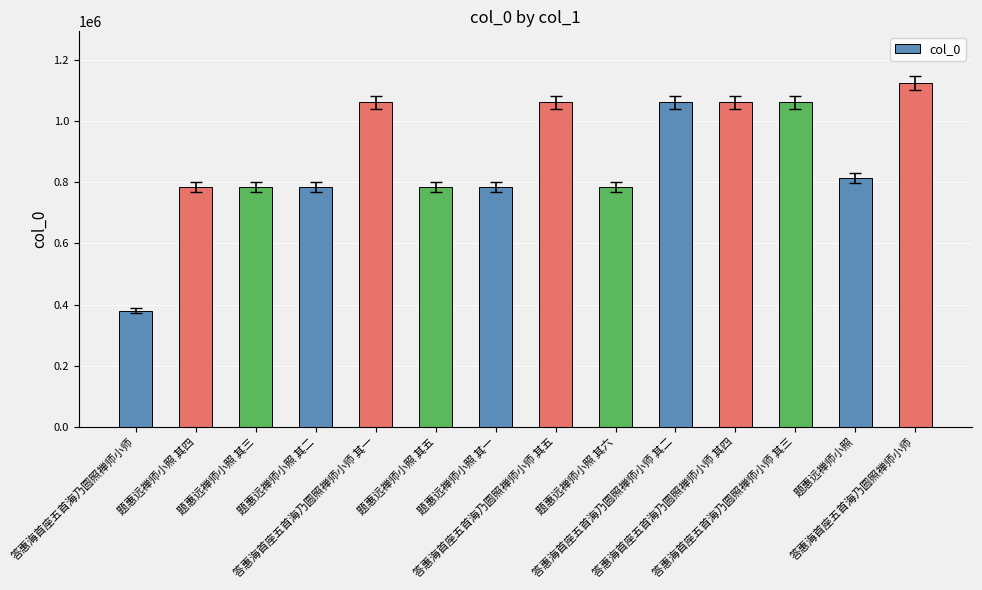

Reading left to right, what are all the values shown in this chart?

答惠海首座五首海乃圆照禅师小师=379601	题惠远禅师小照 其四=783974	题惠远禅师小照 其三=783973	题惠远禅师小照 其二=783972	答惠海首座五首海乃圆照禅师小师 其一=1061177	题惠远禅师小照 其五=783975	题惠远禅师小照 其一=783971	答惠海首座五首海乃圆照禅师小师 其五=1061181	题惠远禅师小照 其六=783976	答惠海首座五首海乃圆照禅师小师 其二=1061178	答惠海首座五首海乃圆照禅师小师 其四=1061180	答惠海首座五首海乃圆照禅师小师 其三=1061179	题惠远禅师小照=814821	答惠海首座五首海乃圆照禅师小师=1124526